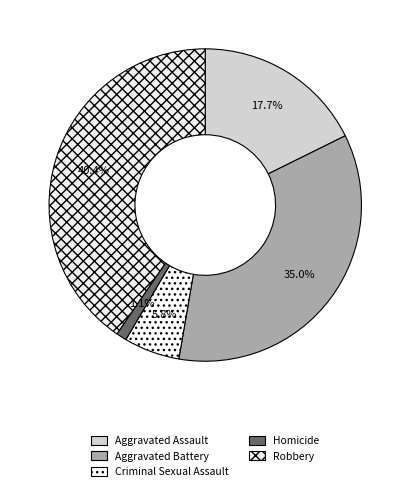

What percentage is the Criminal Sexual Assault slice, to the nearest percent?

6%